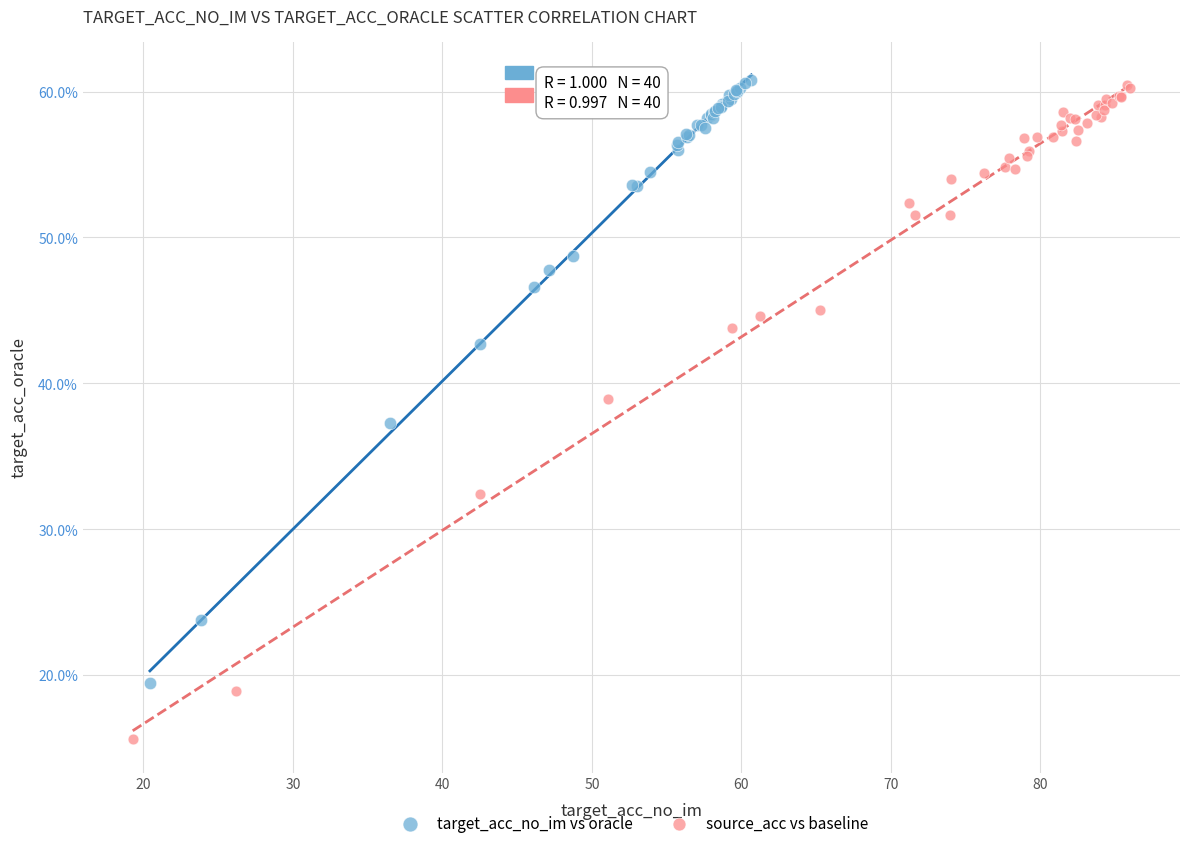

Which series reaches the minimum Y coordinate?

source_acc vs baseline